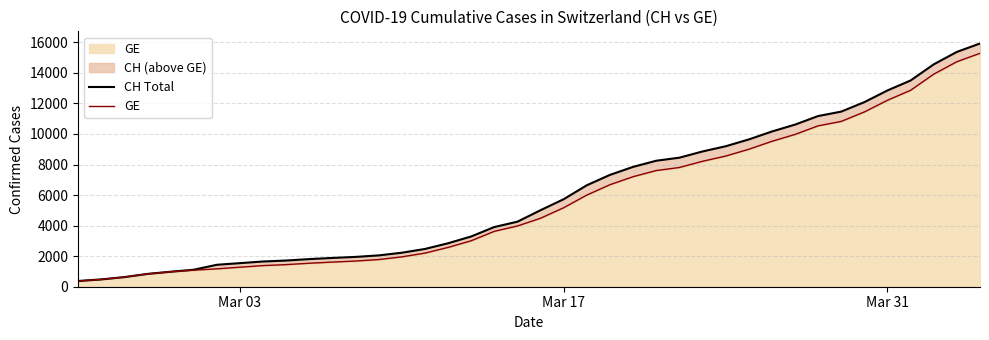

How many lines are shown in the chart?

2